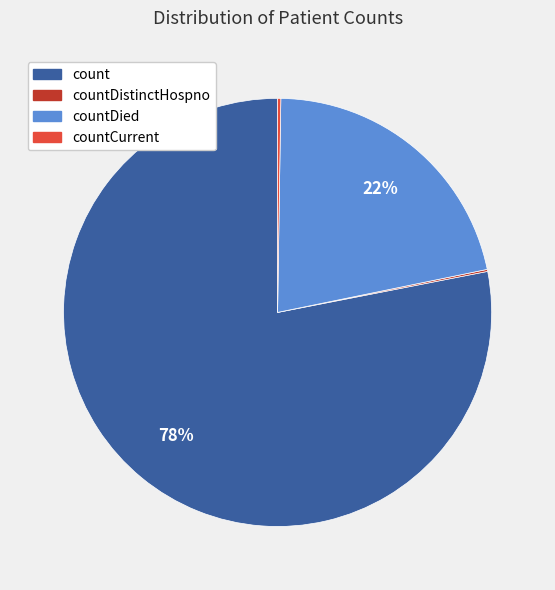

To the nearest percent, what is the average slice percentage?

25%